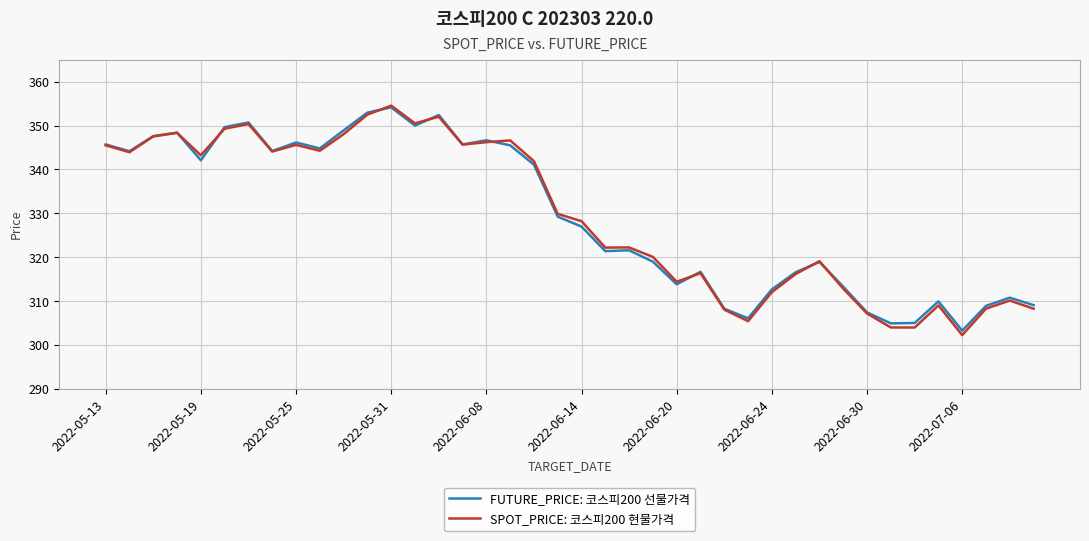

What is the lowest value of the FUTURE_PRICE: 코스피200 선물가격 series?

303.3